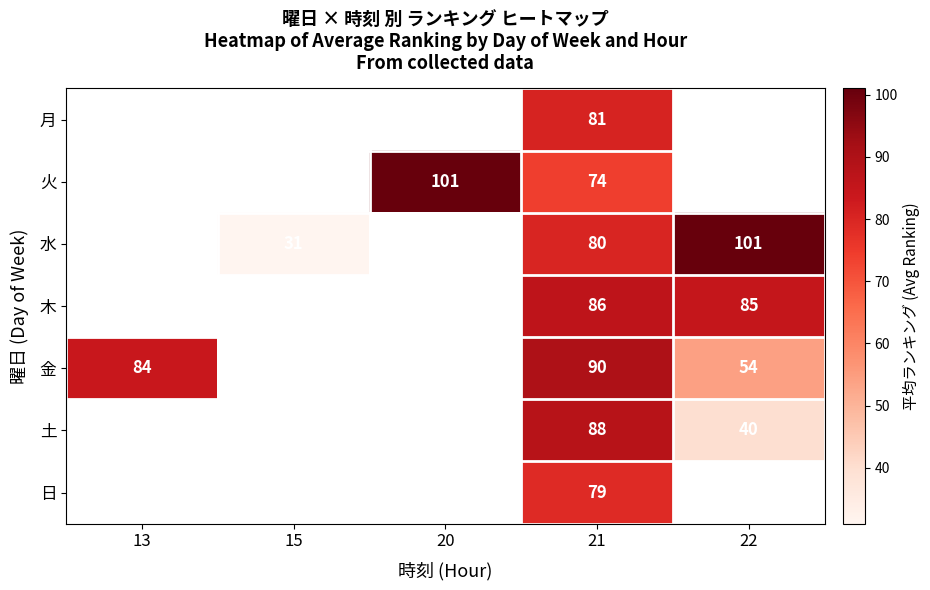

What is the difference between the highest and lowest values at 21?

16.0